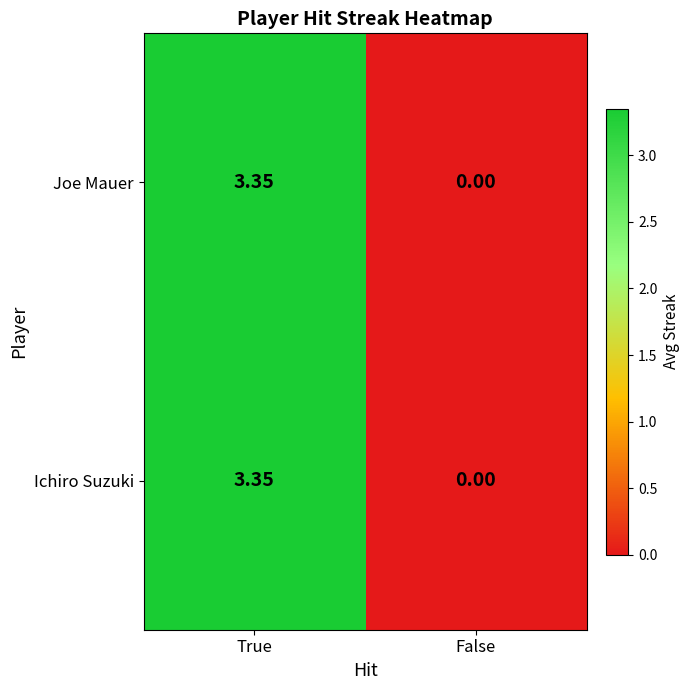

Where is Joe Mauer nearest to the value 1?

False